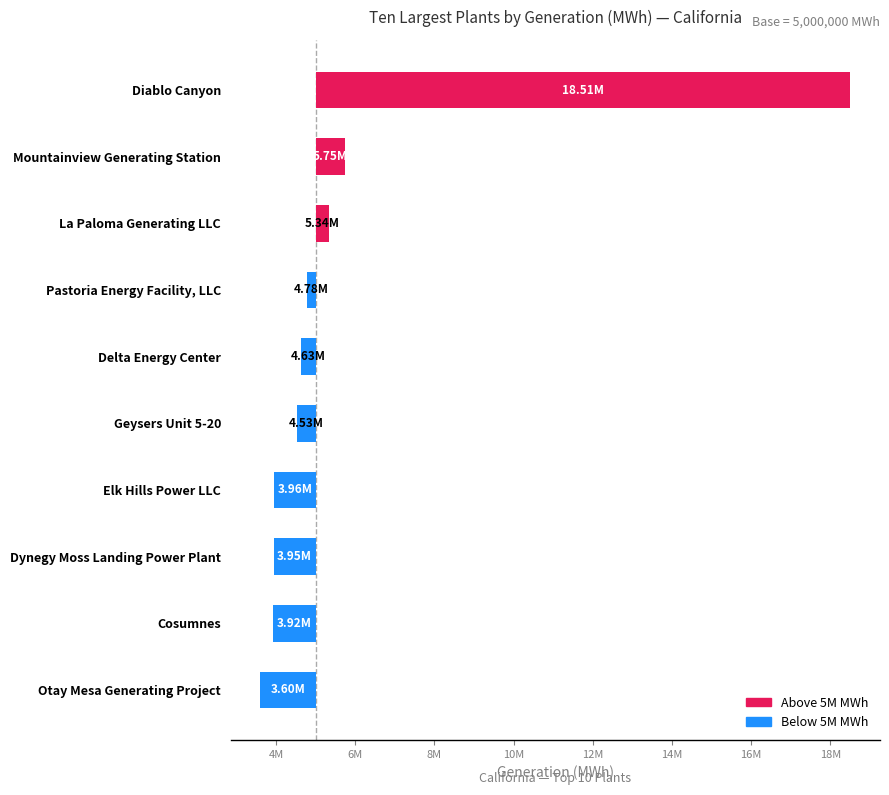

Which label corresponds to the smallest value in the chart?

Otay Mesa Generating Project